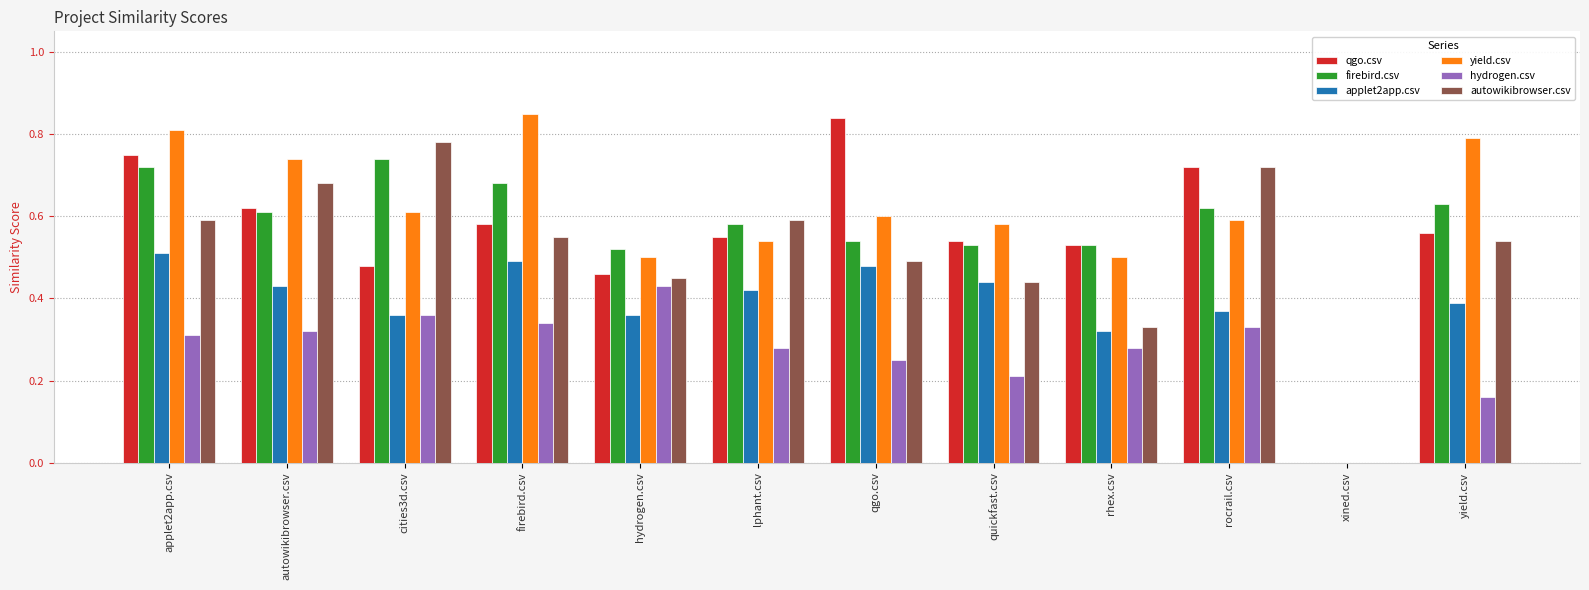

The qgo.csv series shows 0.5 at cities3d.csv. True or false?

True